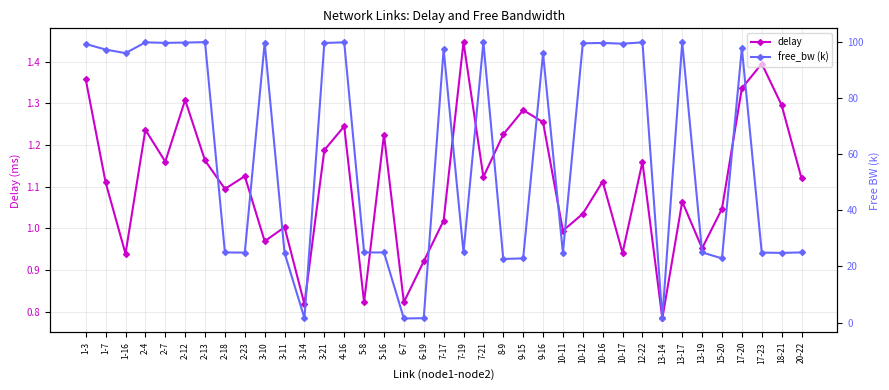

At which label is delay closest to 1?

3-11